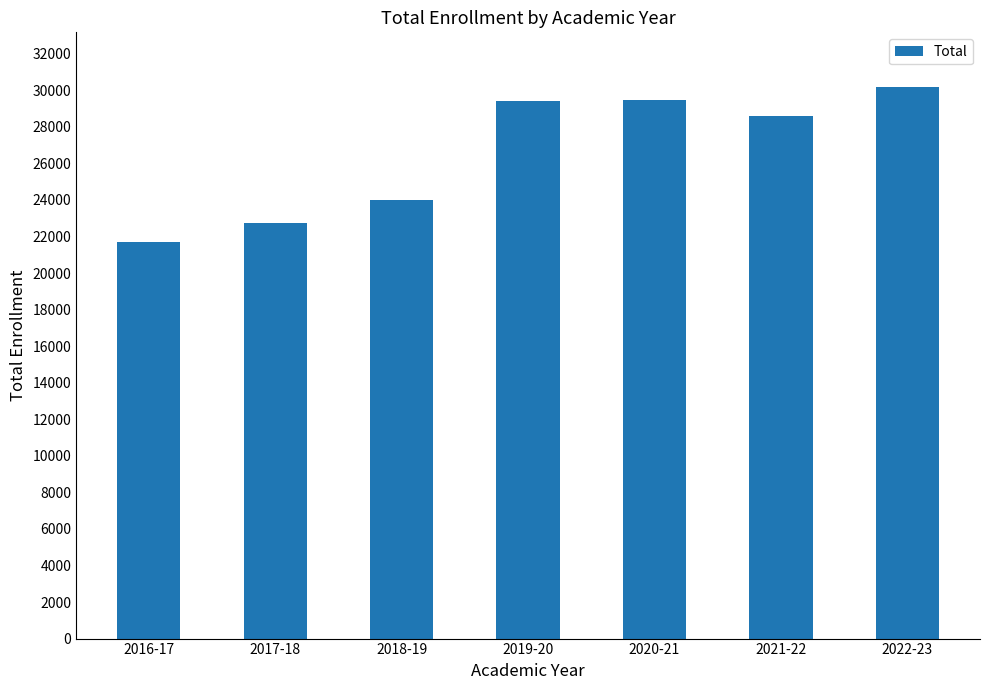

The chart shows a value of 22757 at 2017-18. True or false?

True